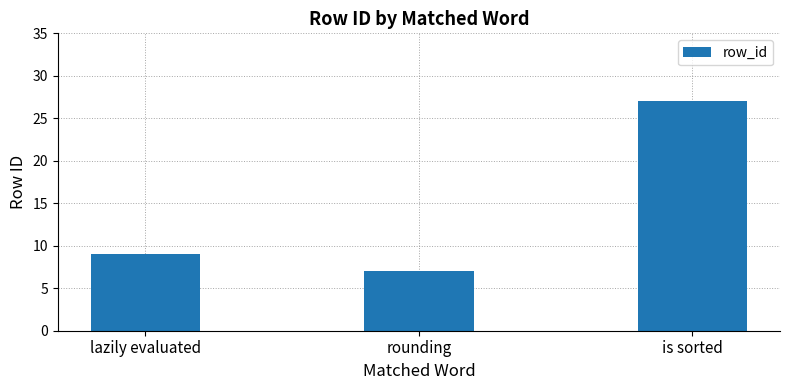

Does the chart contain stacked bars?

No